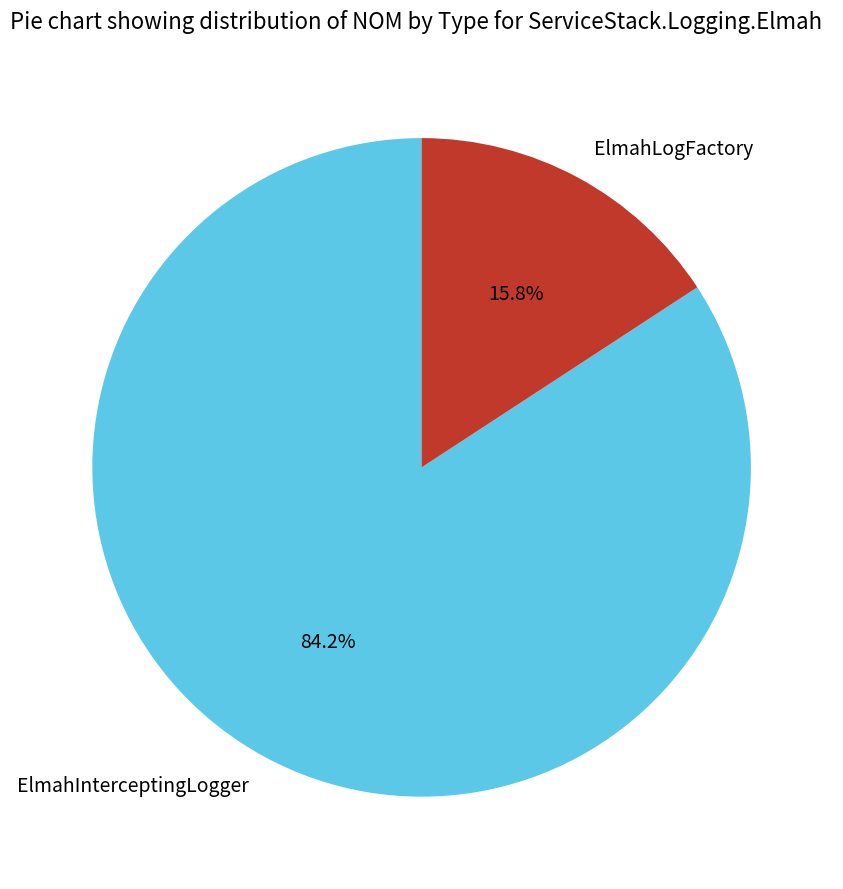

Count the number of slices in the pie.

2